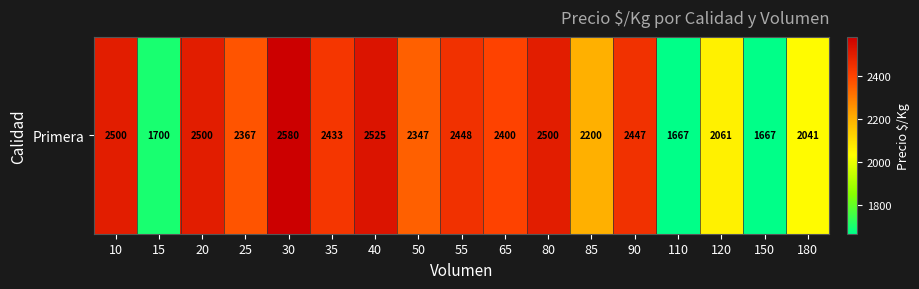

Rank the categories by value from highest to lowest.

30, 40, 10, 20, 80, 55, 90, 35, 65, 25, 50, 85, 120, 180, 15, 110, 150